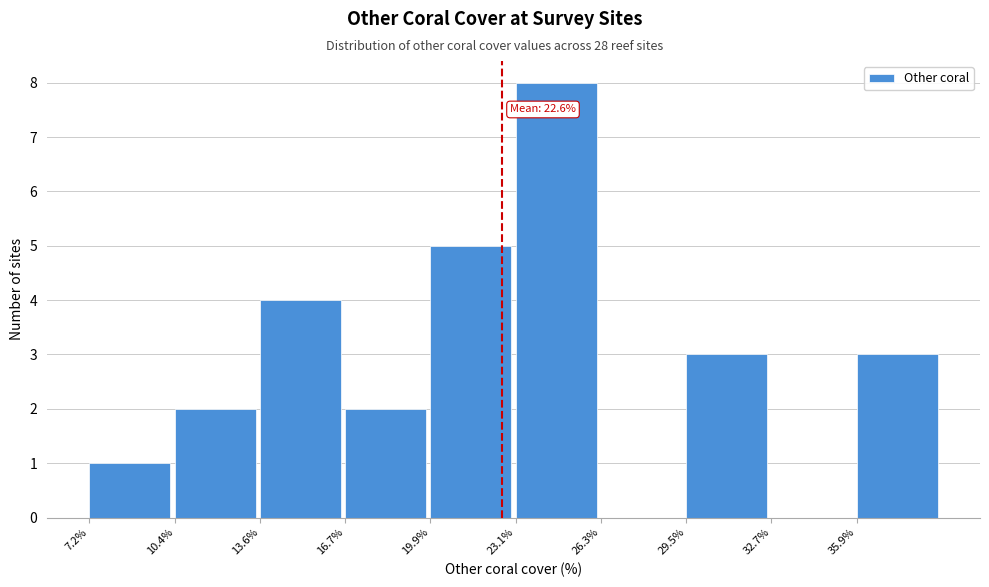

Over which range of the x-axis is the bar tallest?

23.0 to 26.5